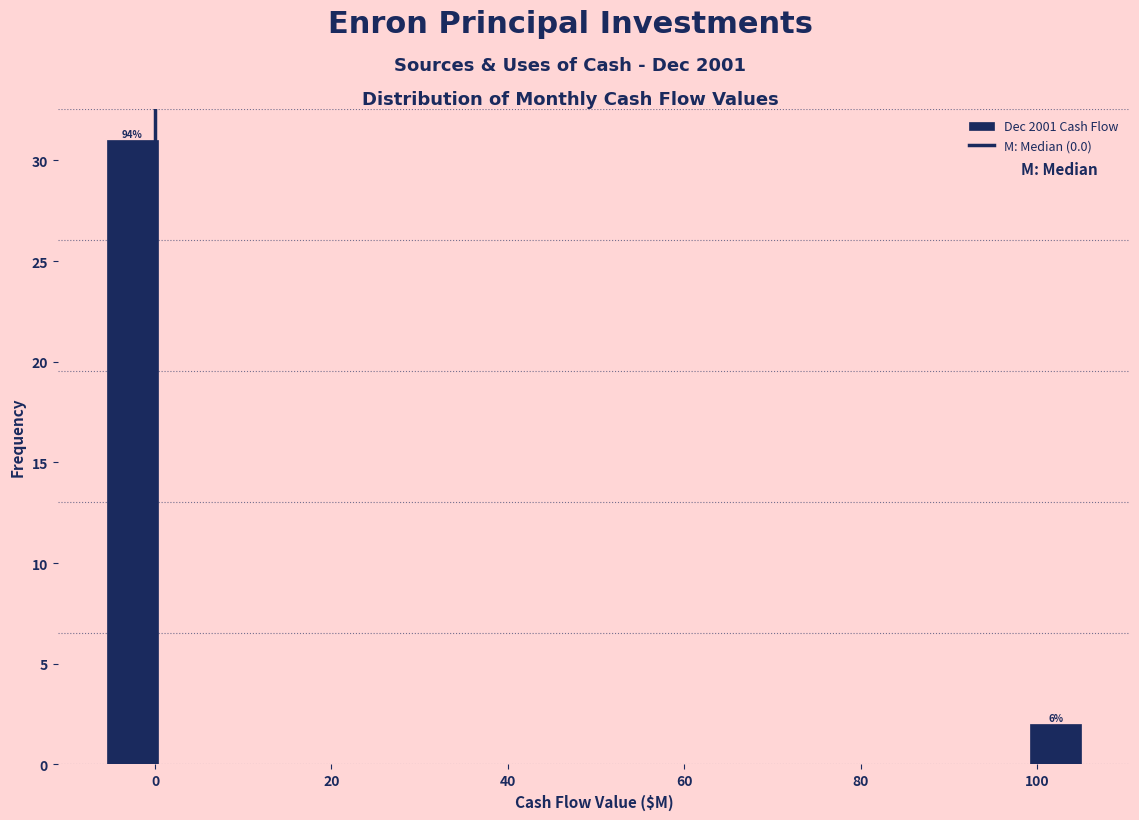

Read against the x-axis, roughly where is the centre of the tallest bar?

-2